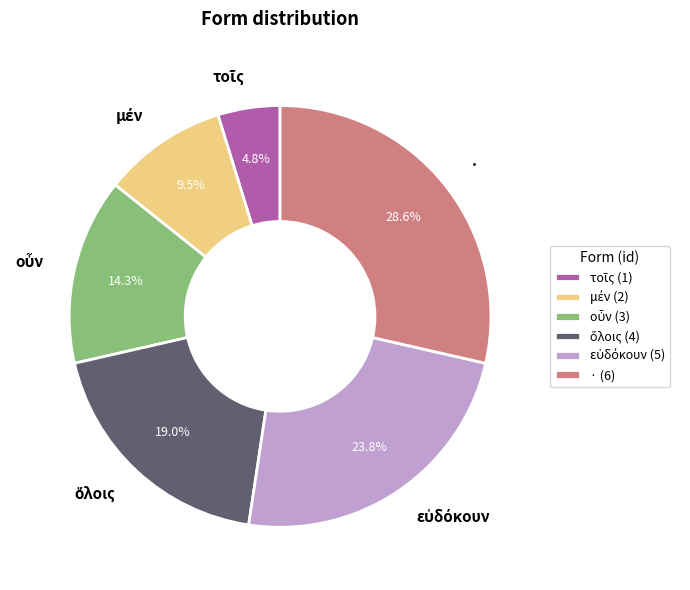

Is there any slice that represents more than half of the pie?

No